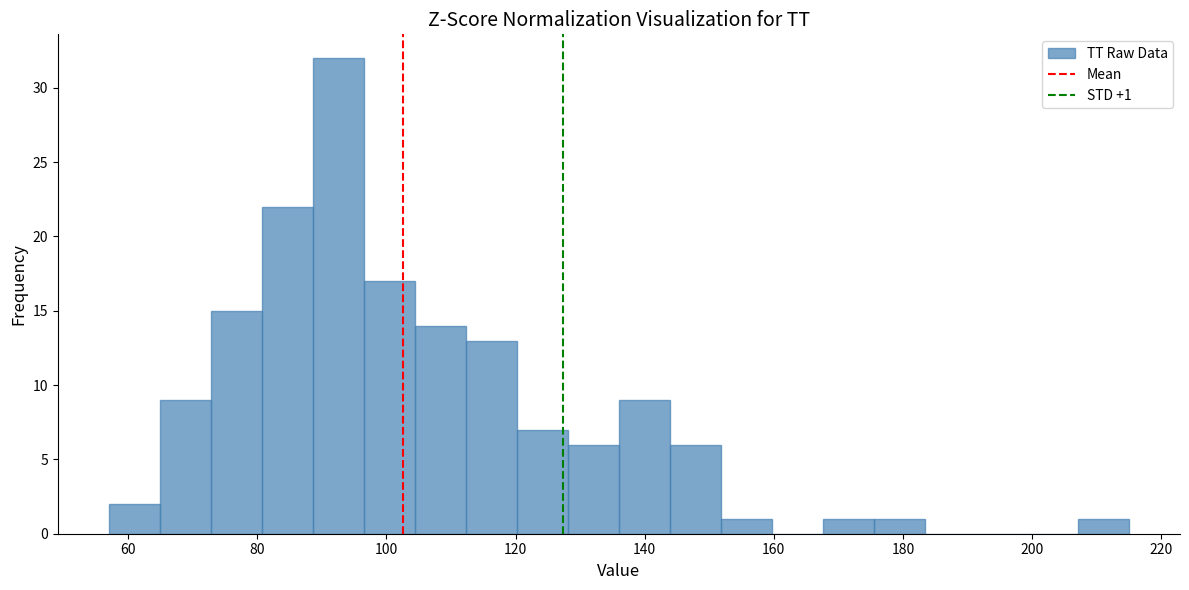

Around what value on the x-axis is the tallest bar? Give the approximate position of its centre, as read against the axis.

92